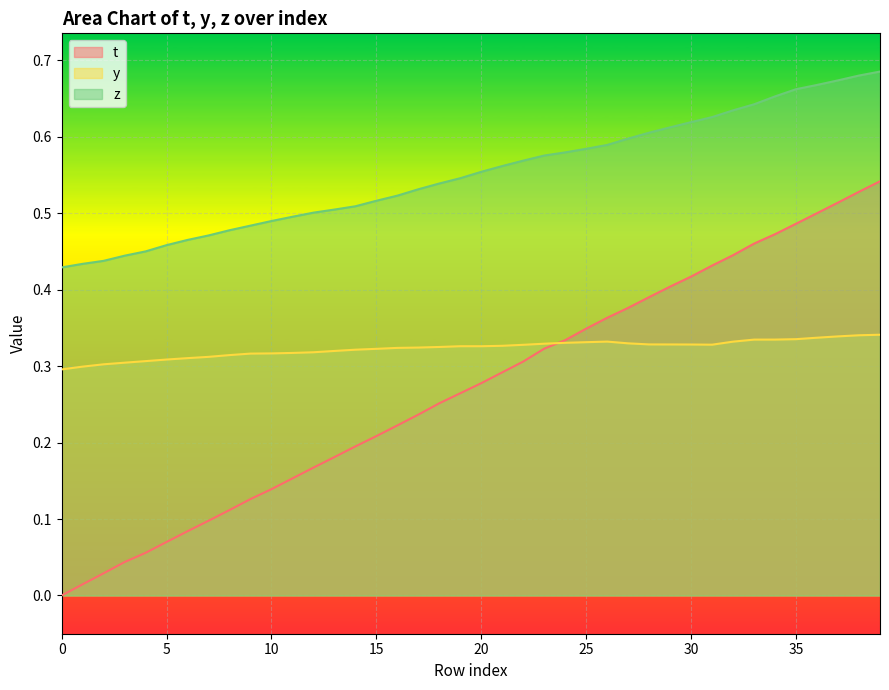

Rank the series by their average value, from highest to lowest.

z, y, t